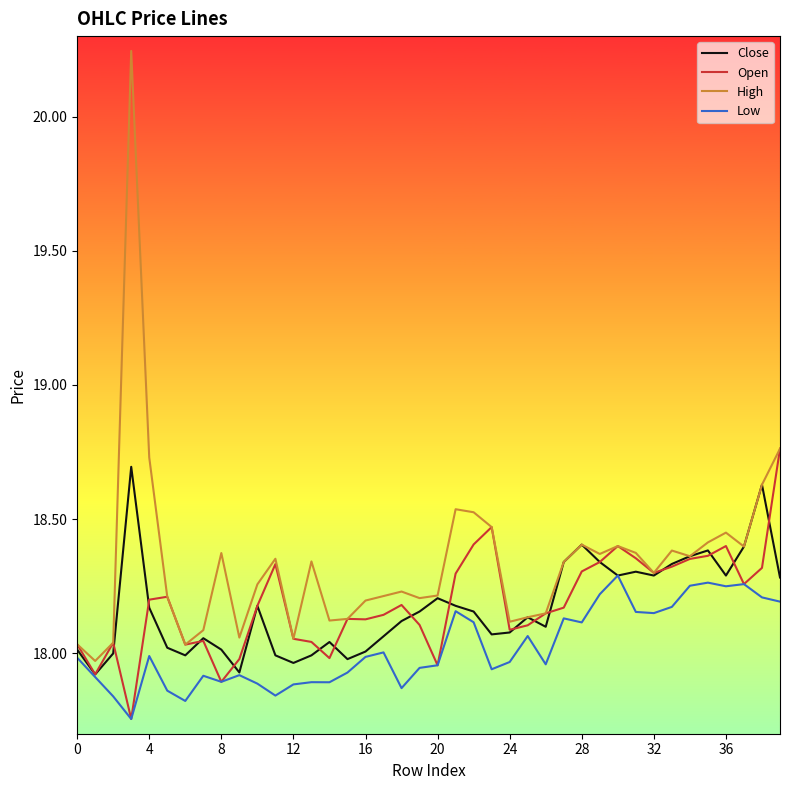

Which series has the largest total across all categories?

High